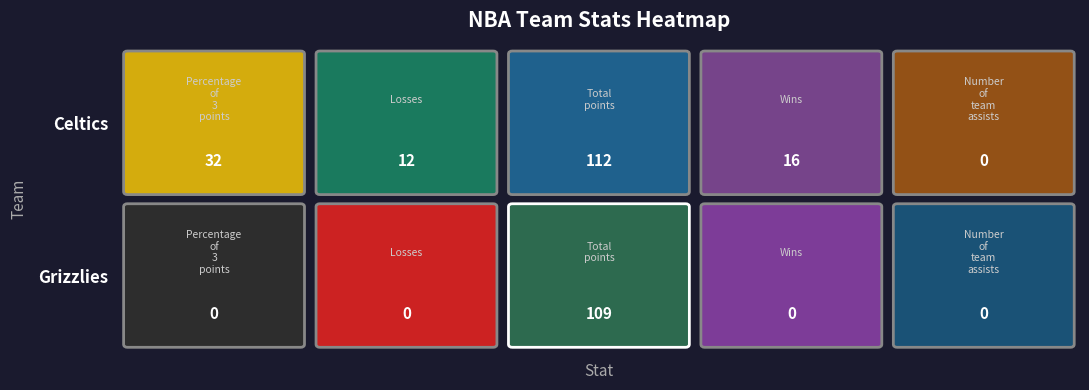

Rank the series by their average value, from lowest to highest.

Grizzlies, Celtics